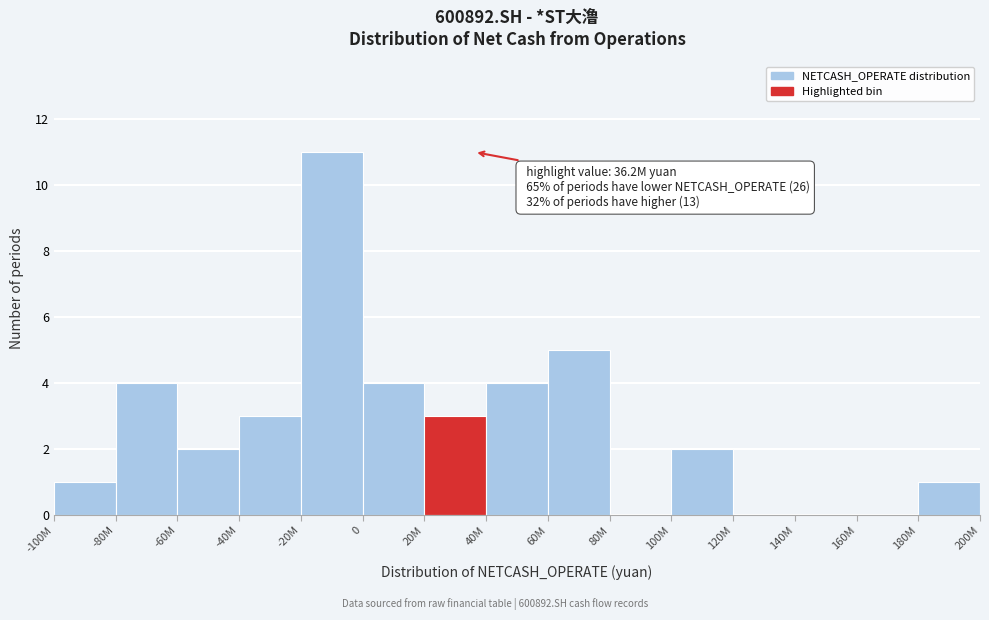

Reading left to right, extract all data points from this chart.

-100M=1	-80M=4	-60M=2	-40M=3	-20M=11	0=4	20M=3	40M=4	60M=5	80M=0	100M=2	120M=0	140M=0	160M=0	180M=1